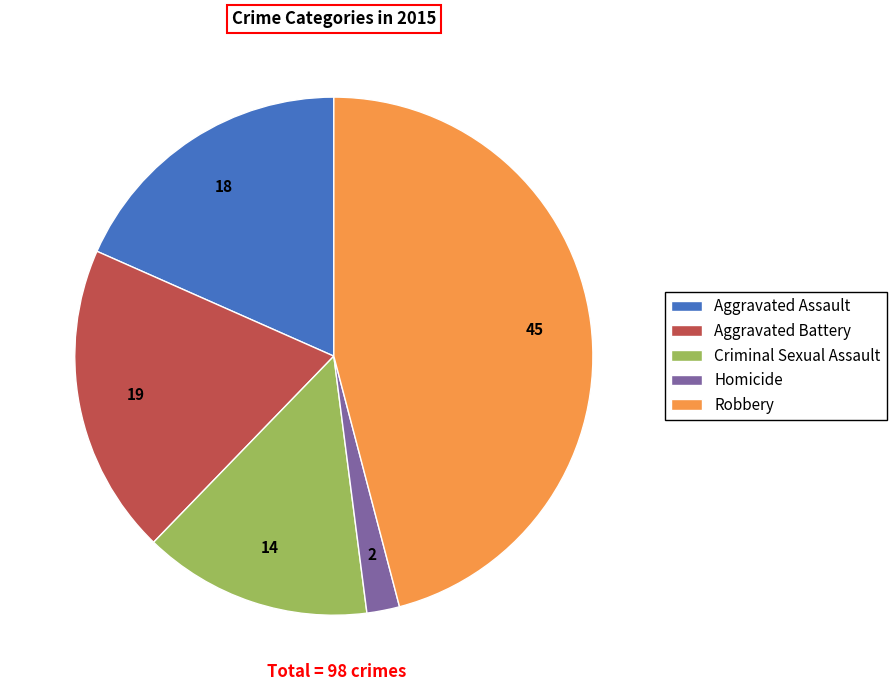

The Homicide slice represents 2% of the pie. True or false?

True